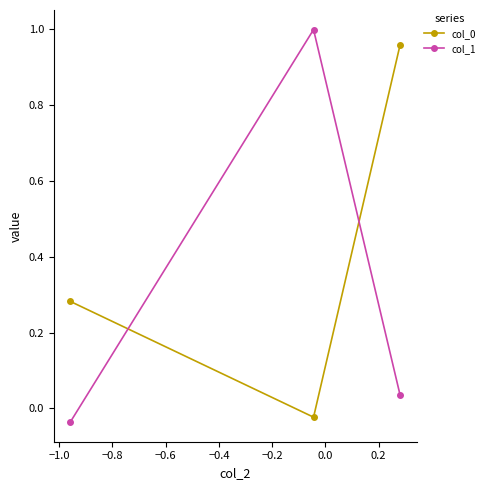

At how many categories does at least one series exceed 0?

3